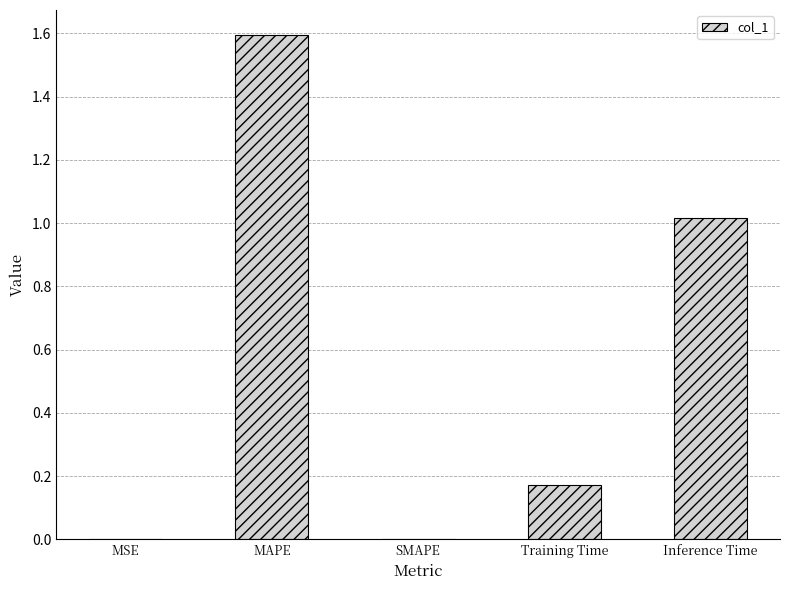

Read the value at Inference Time.

1.0